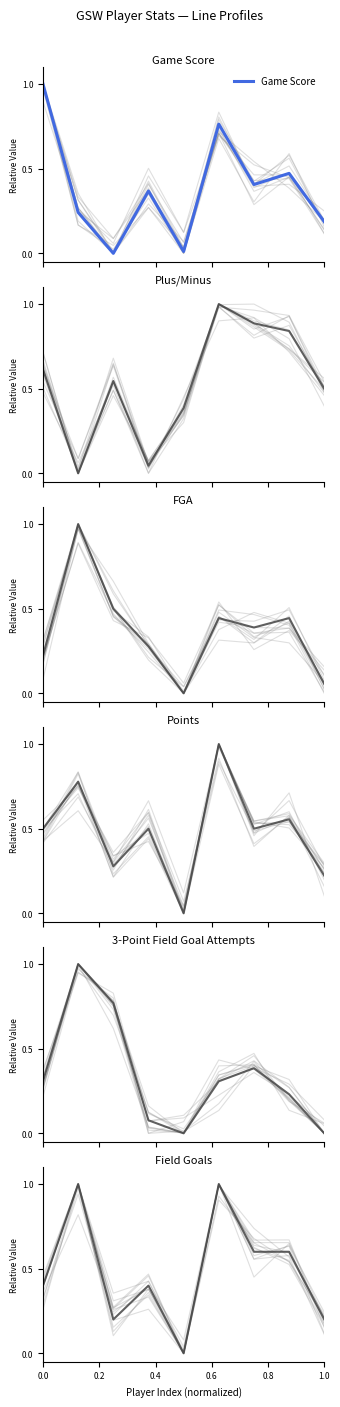

How many times do Points and Game Score cross each other?

3